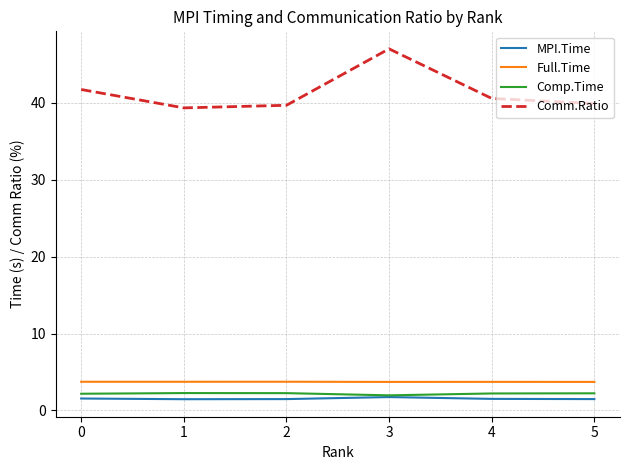

Which series changed the most between 1 and 3?

Comm.Ratio